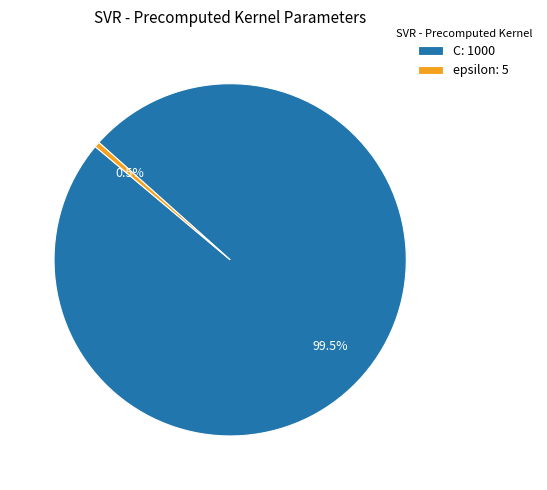

How many slices are in this pie chart?

2